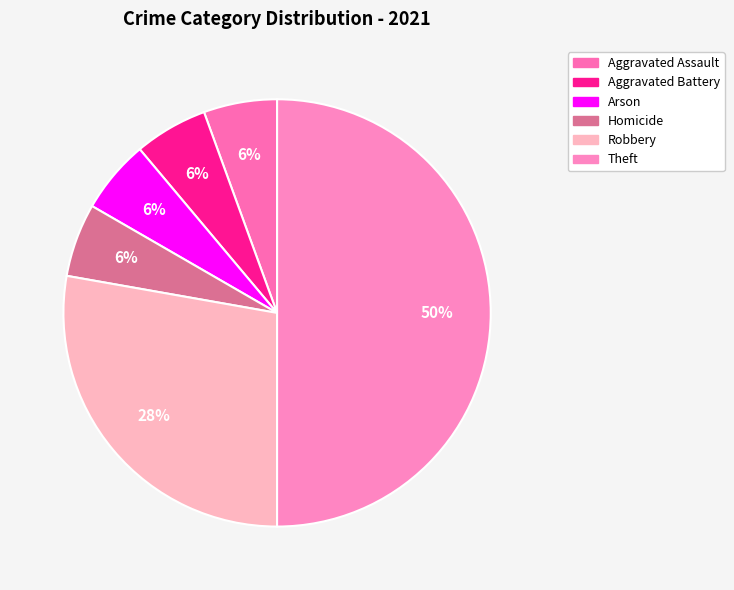

Count the number of slices in the pie.

6